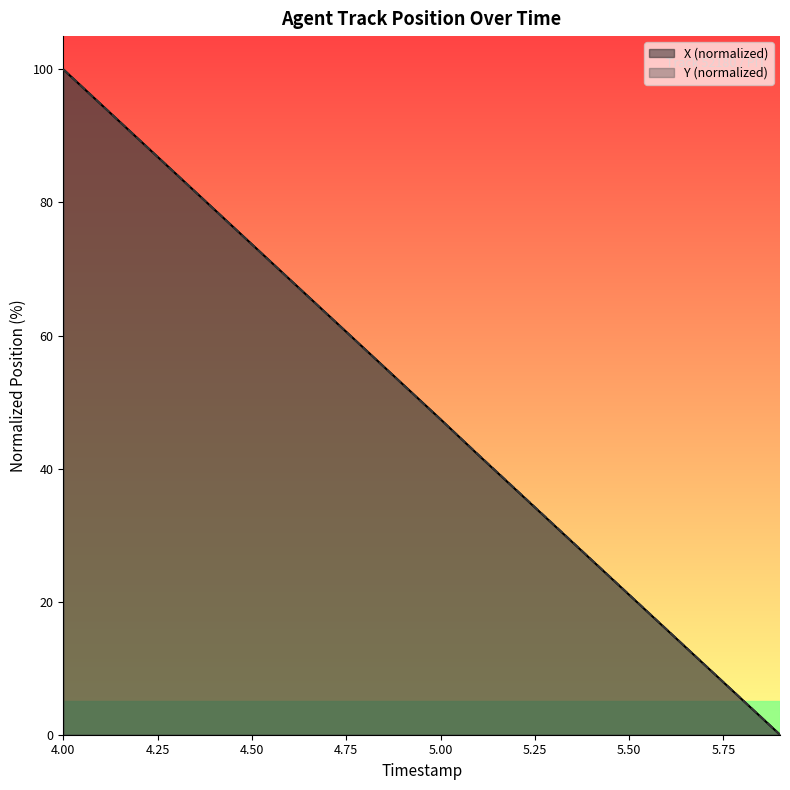

How many categories are shown in the chart?

20